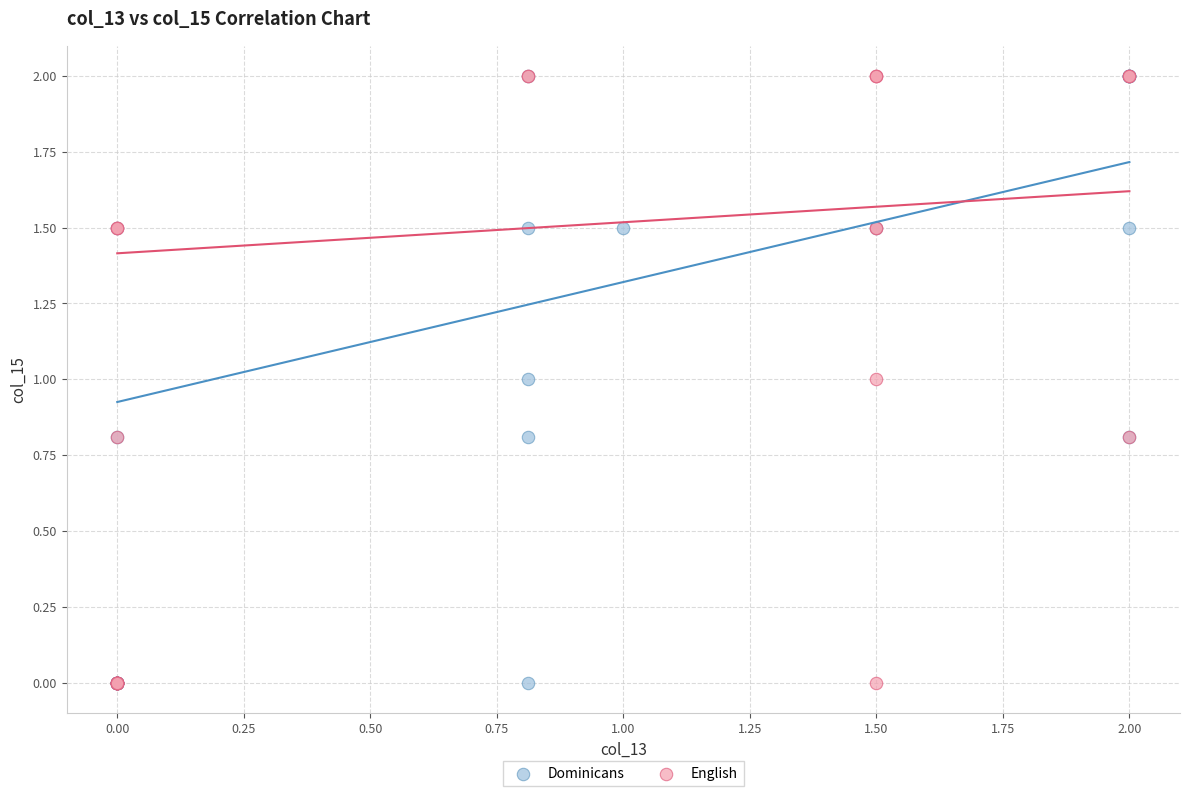

What are all the series names shown in the legend?

Dominicans, English